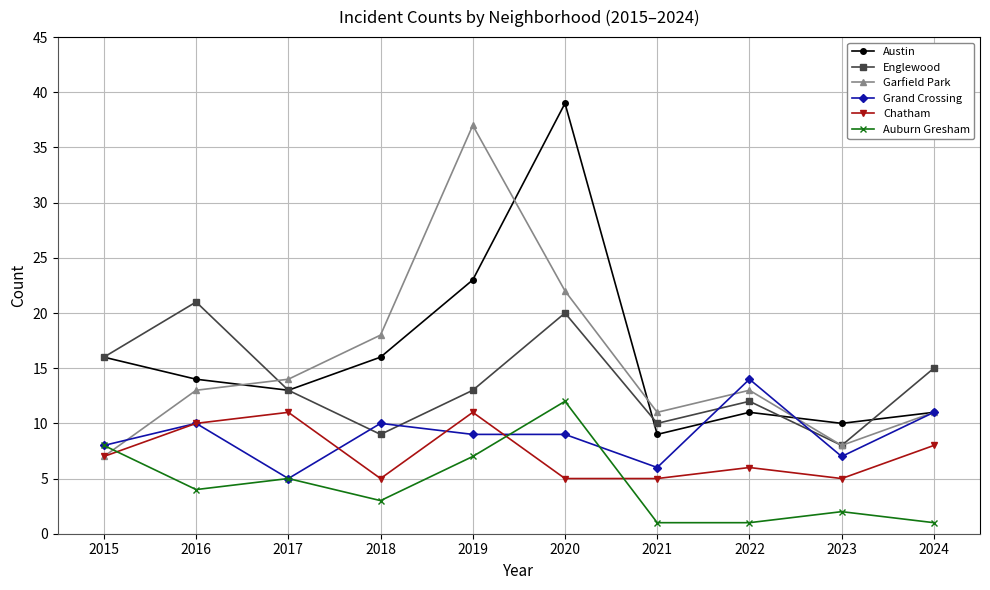

Count the number of data series in this chart.

6